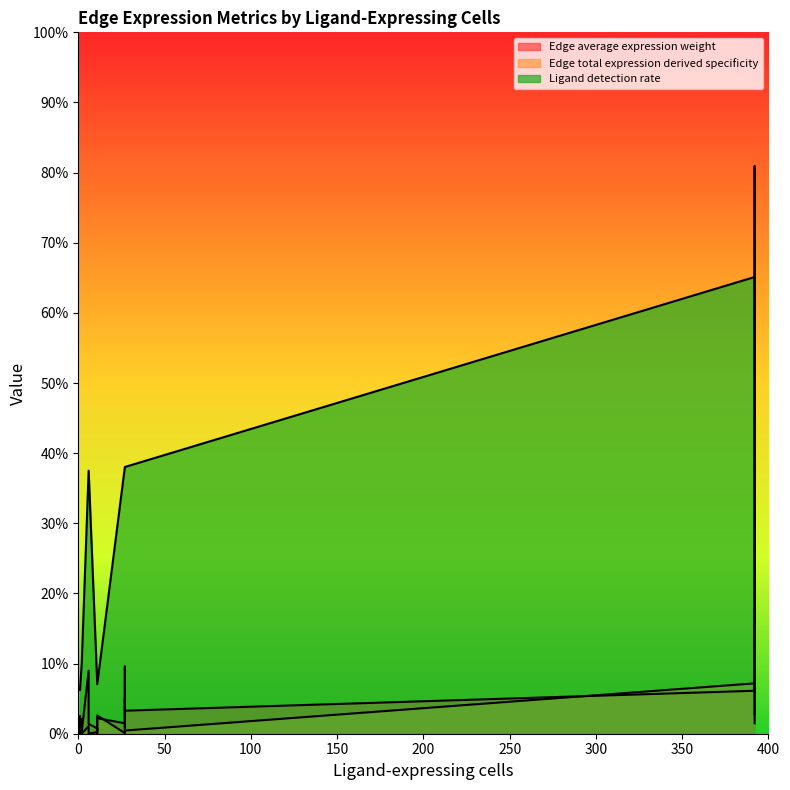

What are all the series names shown in the legend?

Edge average expression weight, Edge total expression derived specificity, Ligand detection rate